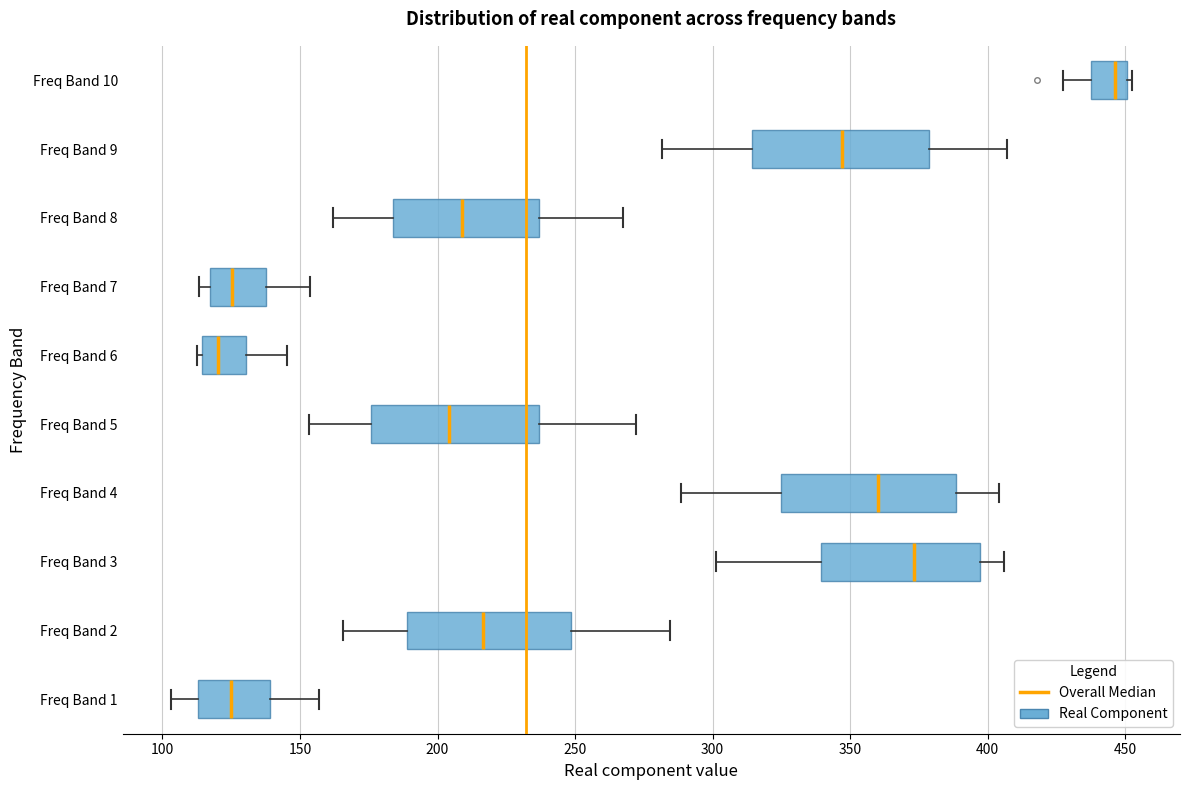

Which box's median line is the furthest to the right?

Freq Band 10